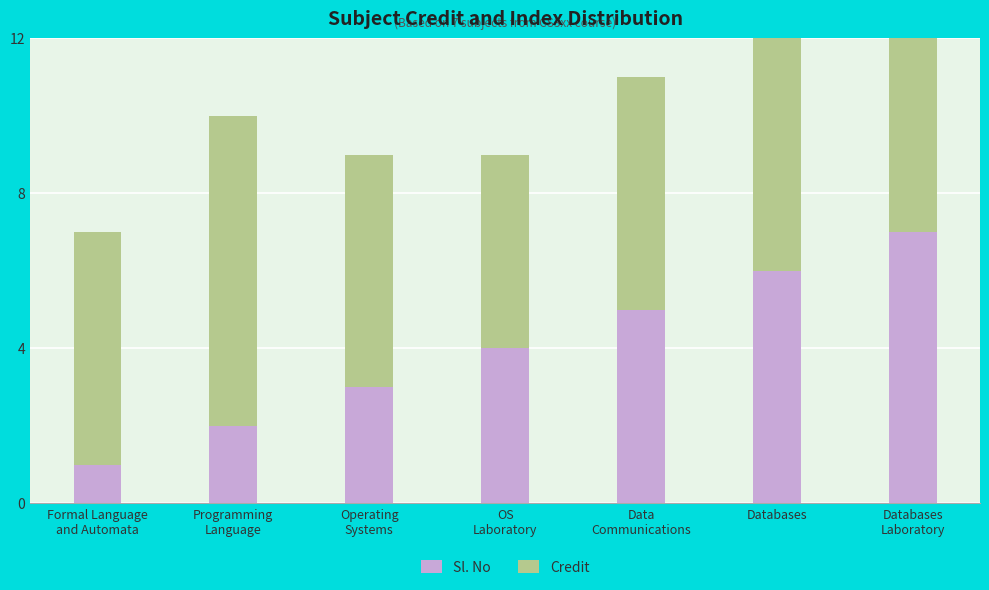

What value does the Sl. No series have at Databases?

6